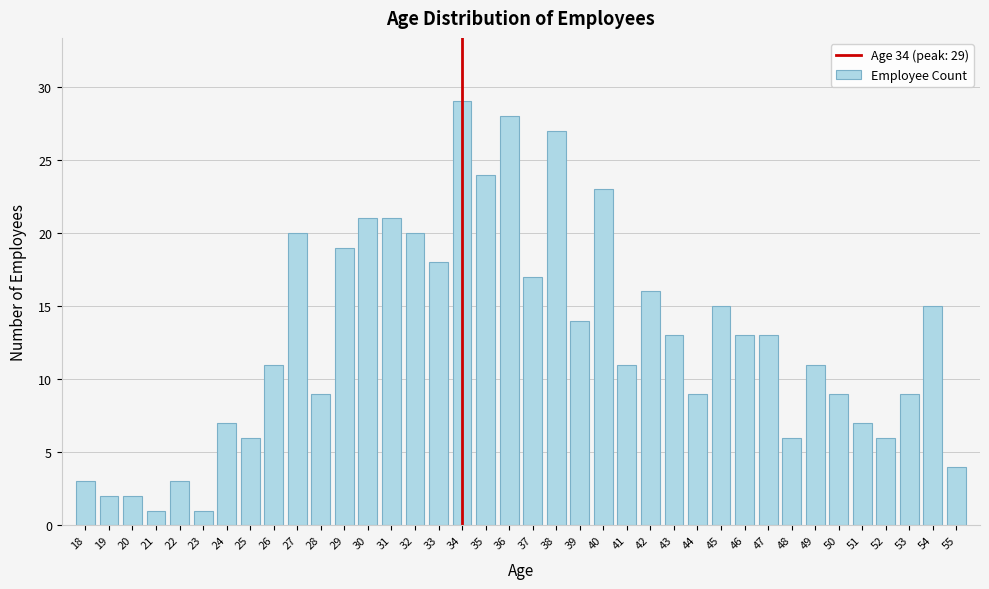

What is the sum of the values at 22 and 52?

9